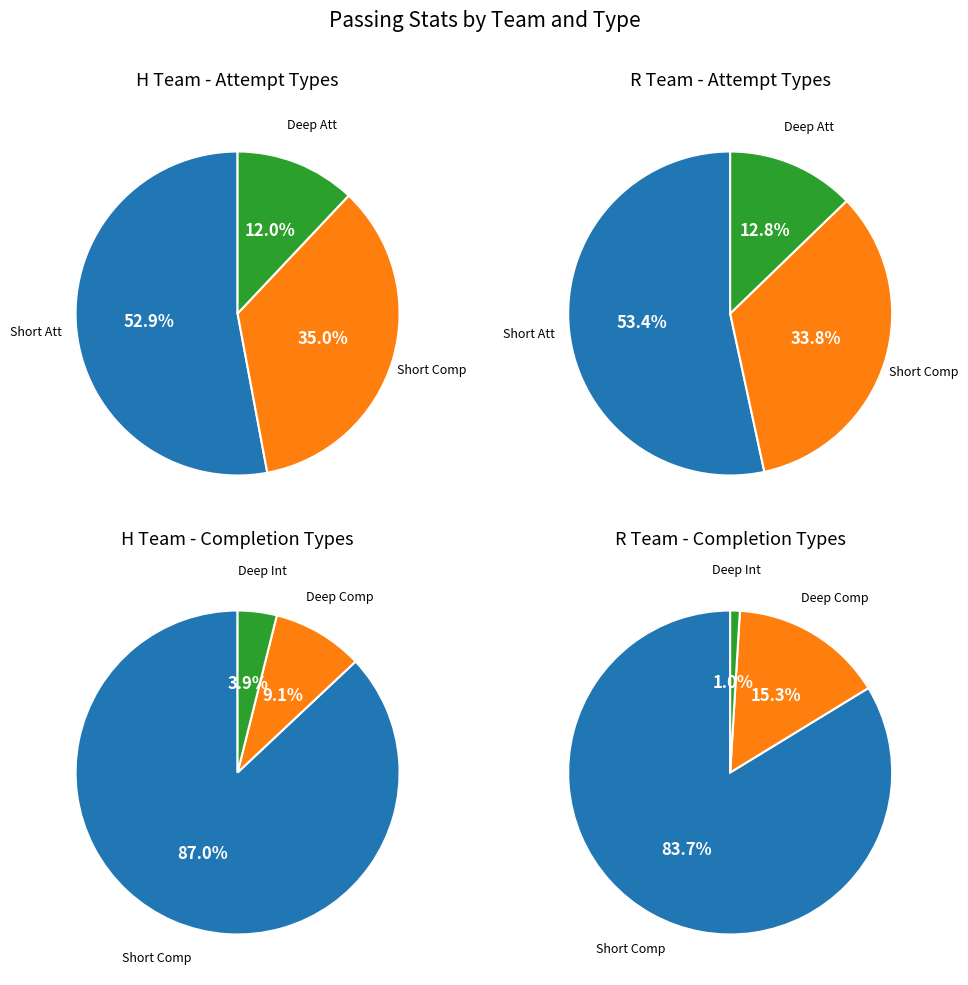

True or false: H accounts for 68% of the total.

False